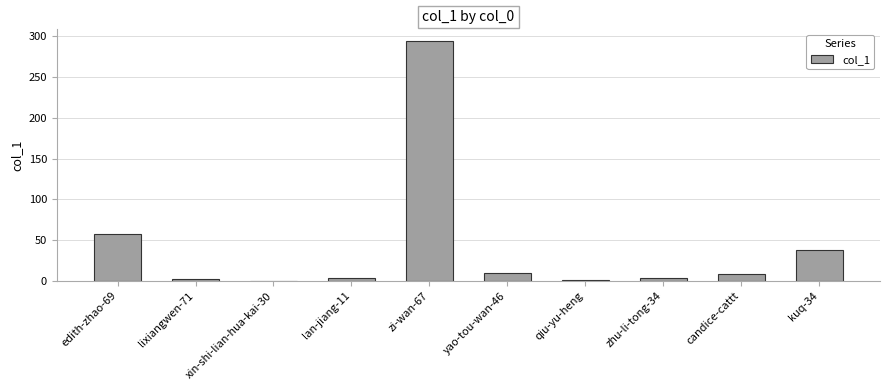

What is the change in value from xin-shi-lian-hua-kai-30 to zi-wan-67?

+294